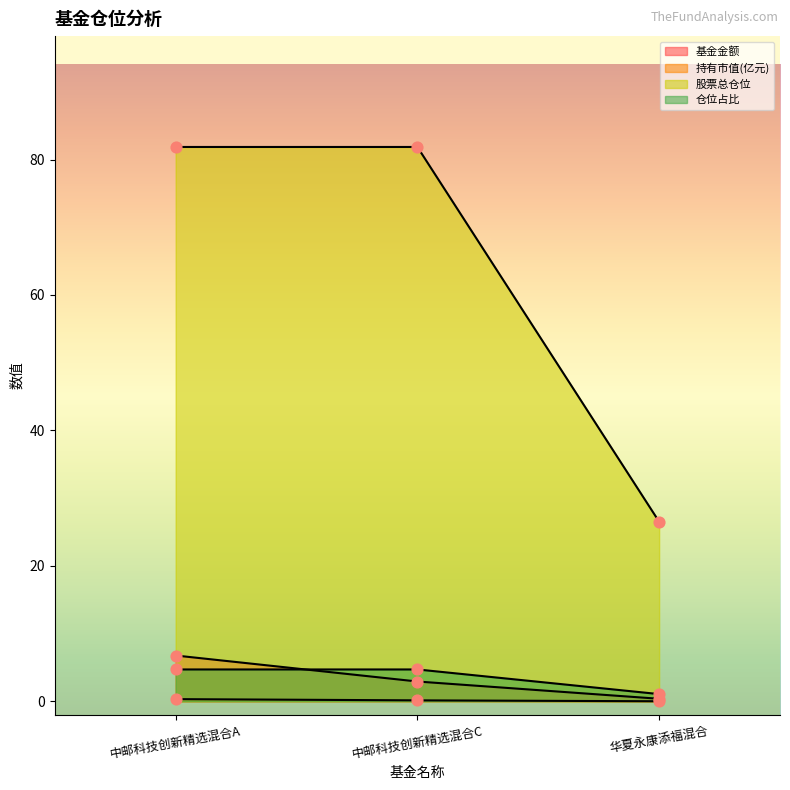

At which category is the sum across all series the highest?

中邮科技创新精选混合A